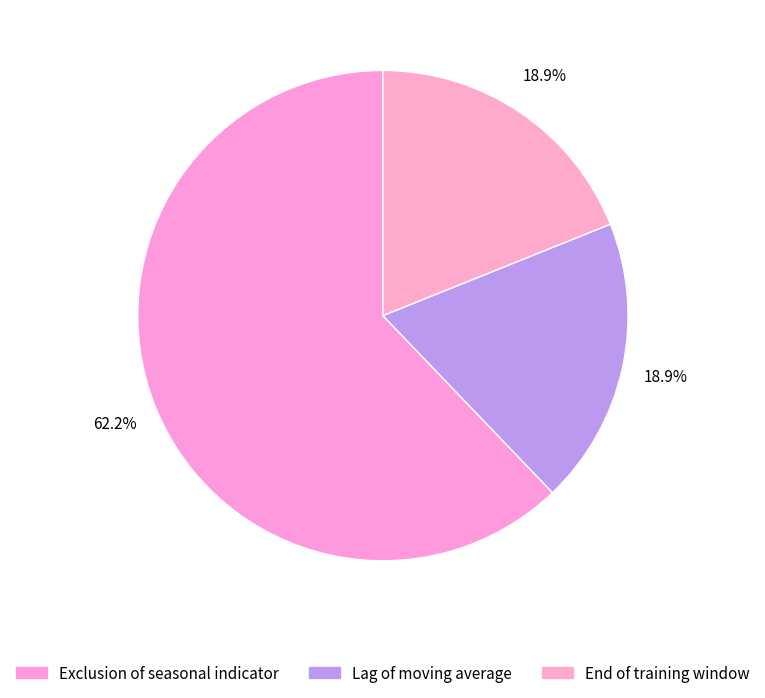

Does End of training window account for over 50% of the chart?

No